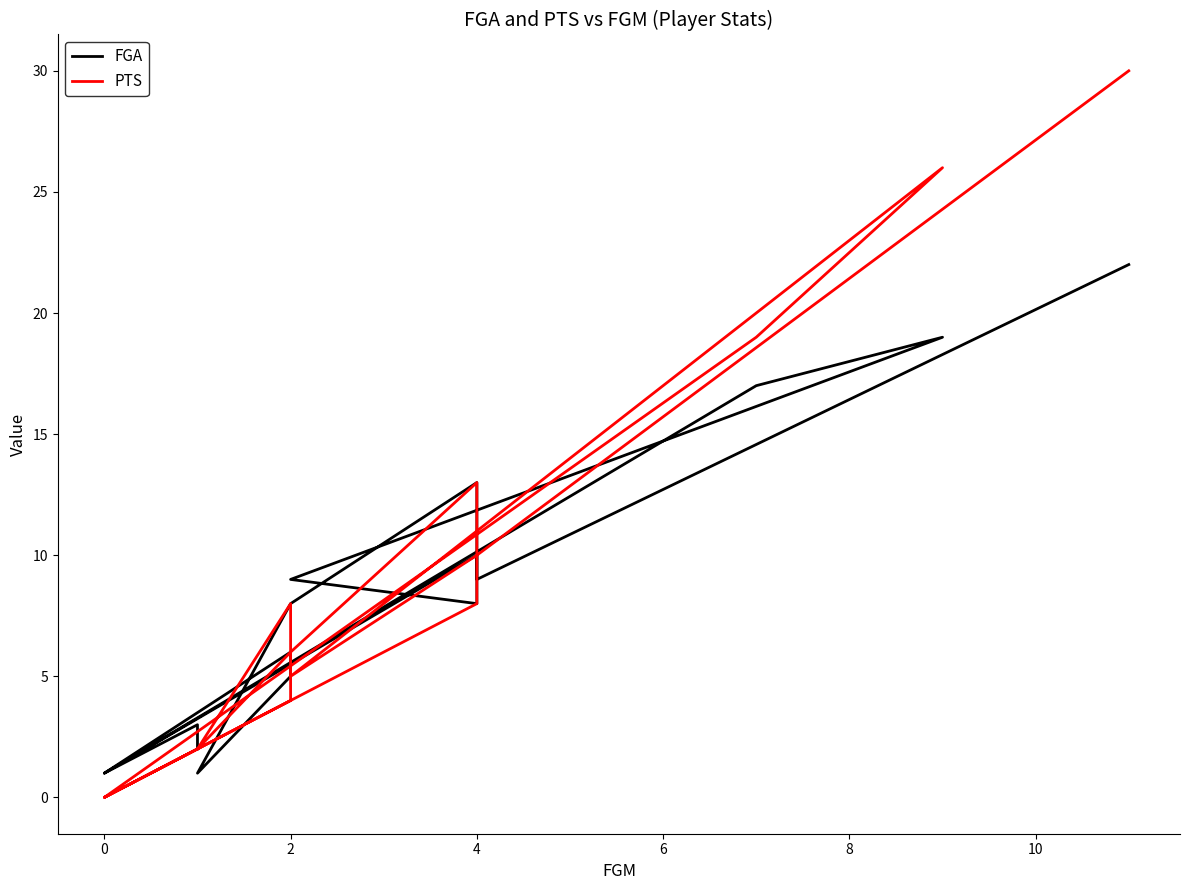

True or false: FGA and PTS intersect in this chart.

True